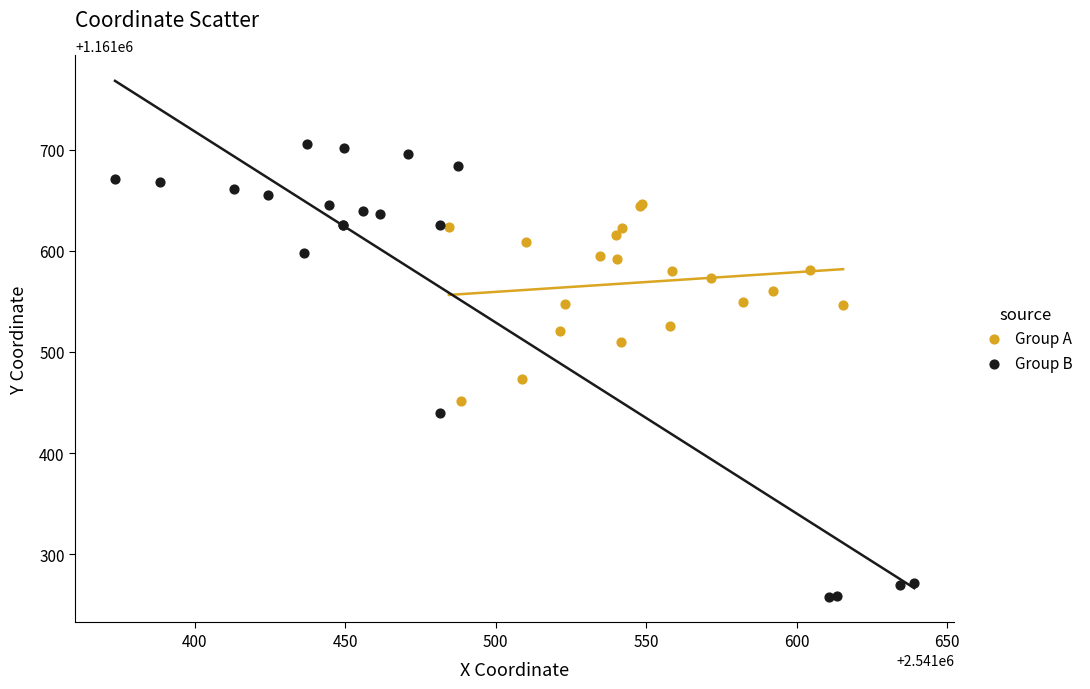

Which series reaches the minimum Y coordinate?

Group B